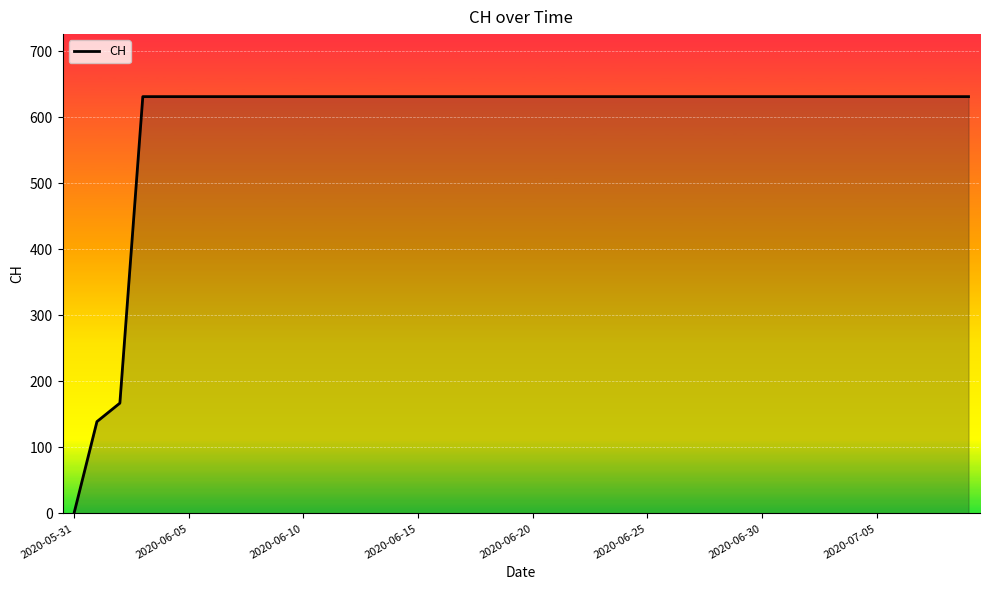

What is the maximum value shown in the chart?

631